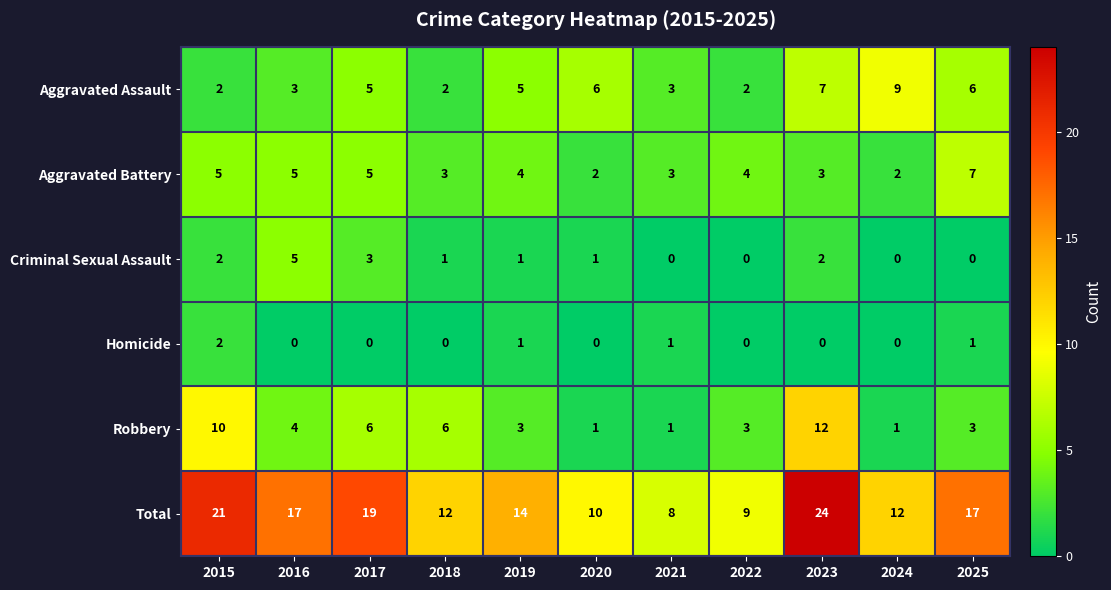

What is the difference between the highest and lowest values at 2025?

17